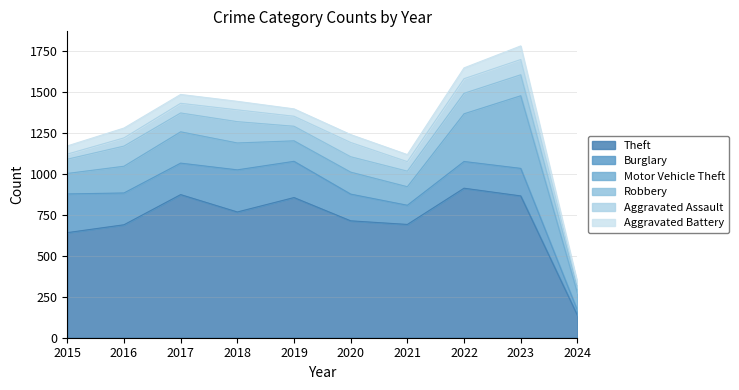

Does the chart have visible grid lines?

Yes